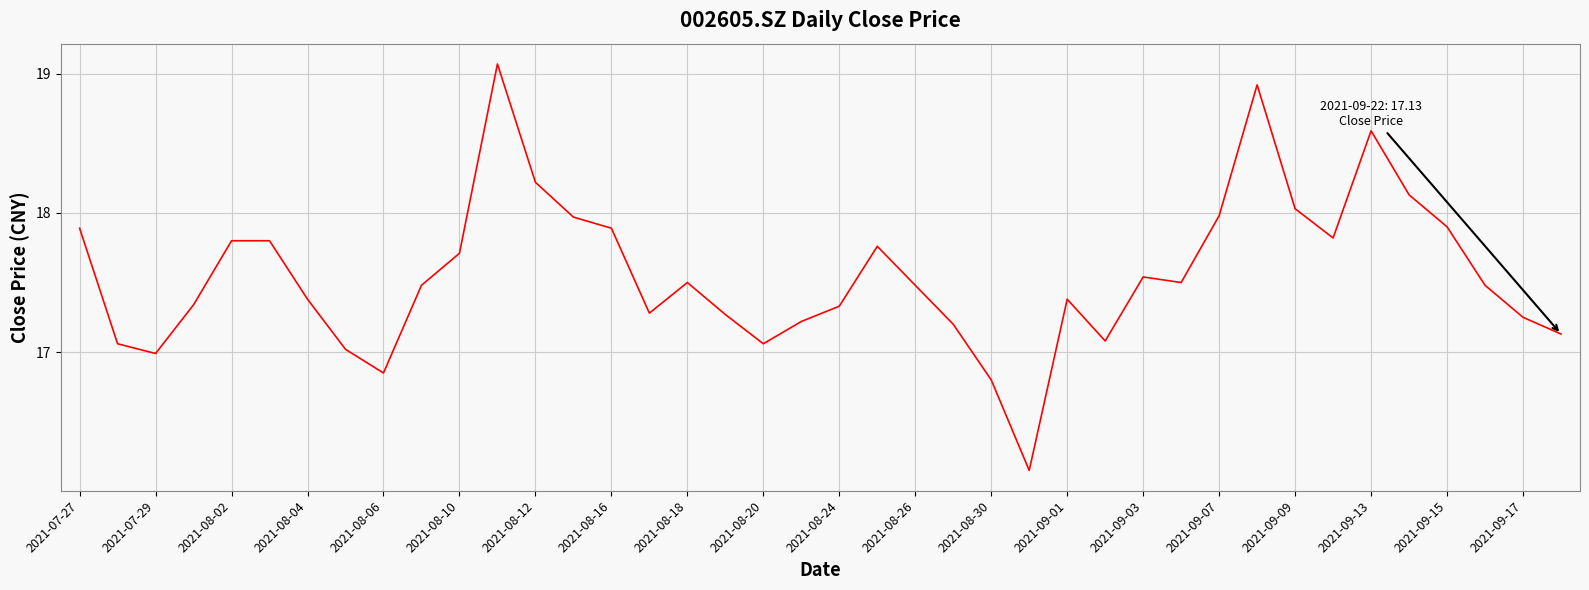

True or false: the data has more than 1 interior local peaks.

True